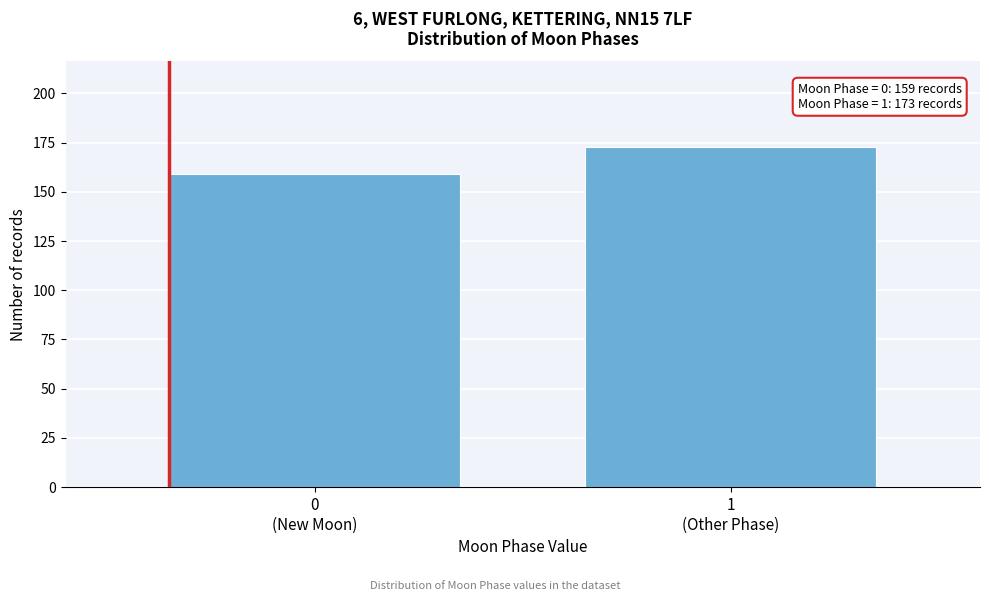

Reading left to right, what are all the values shown in this chart?

159	173